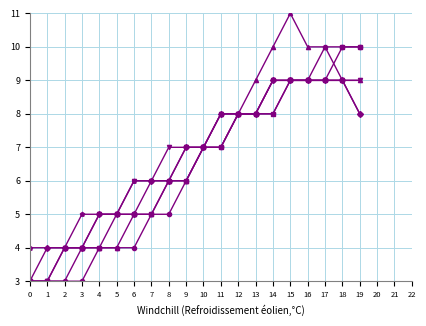

What is the total value across all series at 2?

22